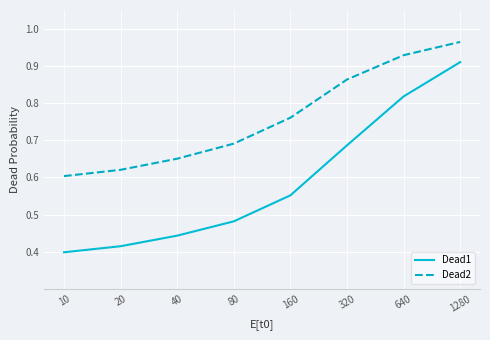

Which series has the largest total across all categories?

Dead2